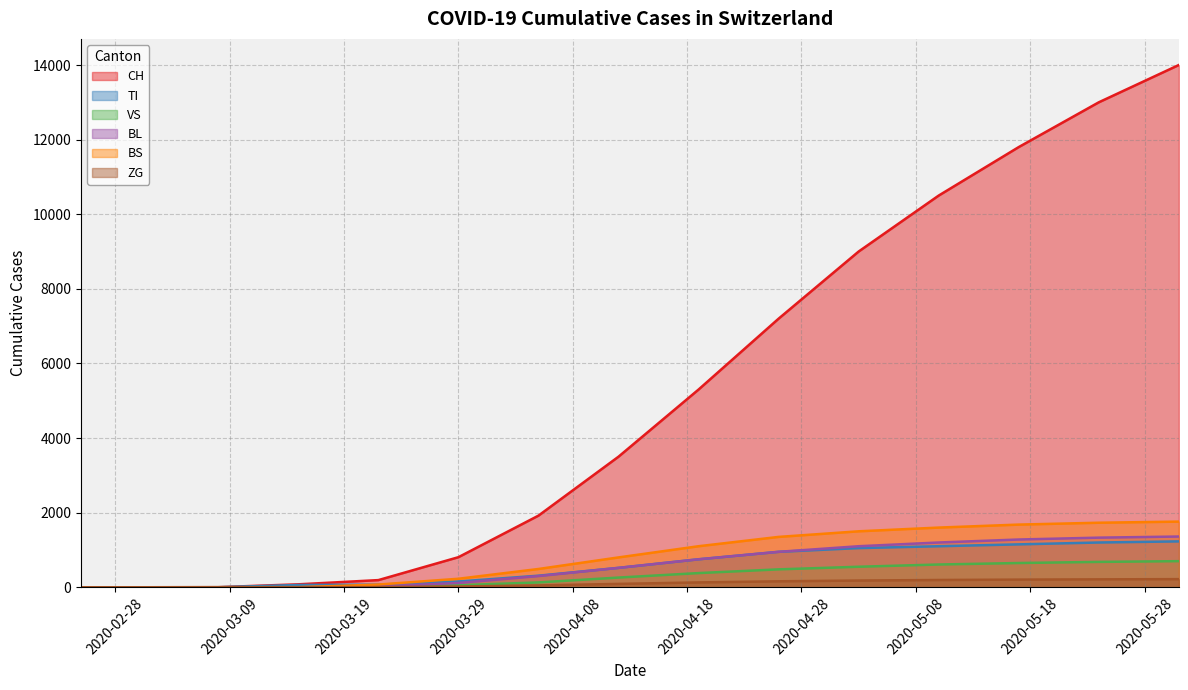

What position from the right is 2020-04-12?

8